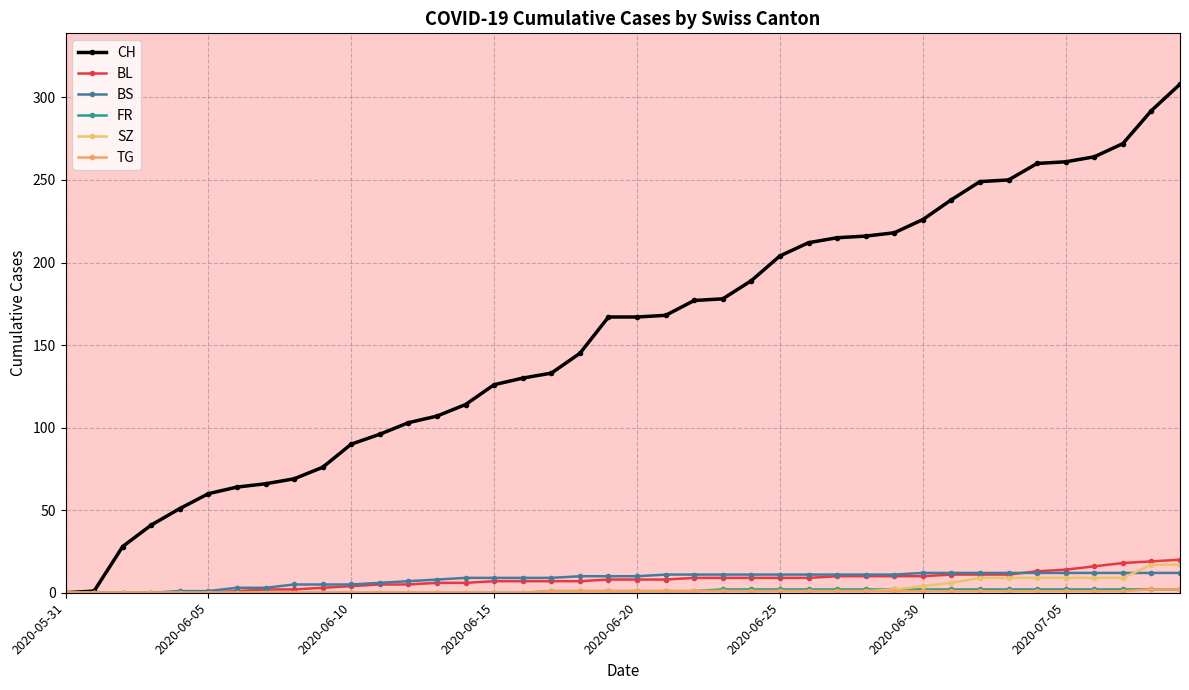

How many series are shown in this chart?

6